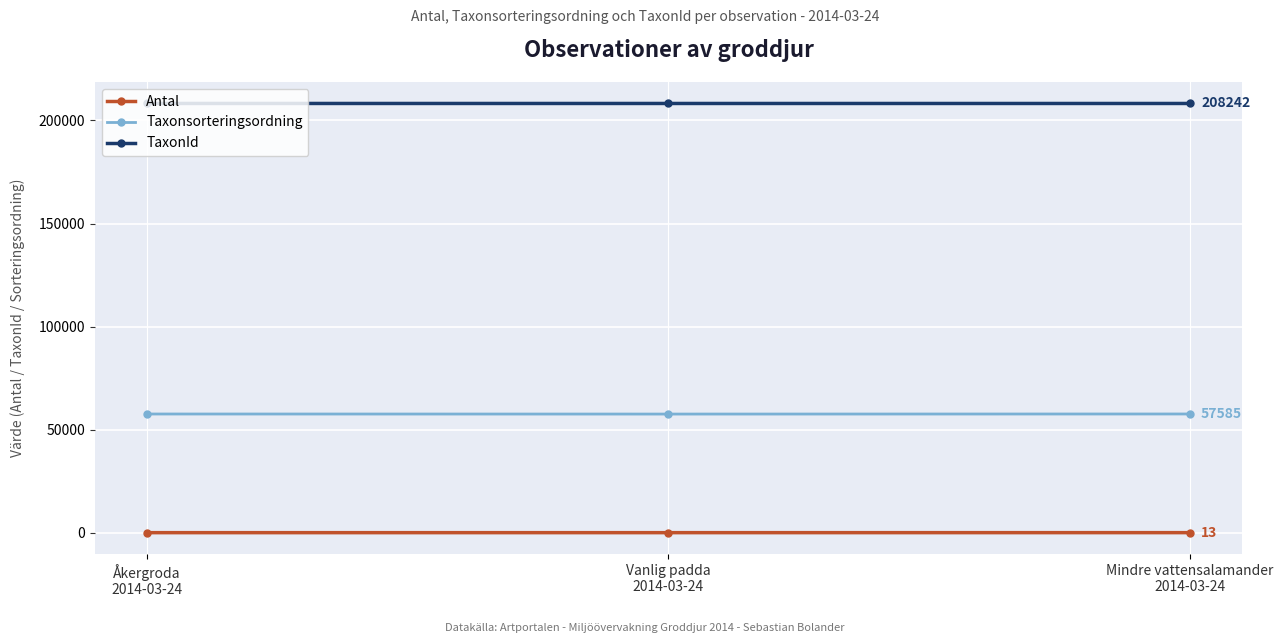

Is it true that Taxonsorteringsordning equals 31270 at Mindre vattensalamander
2014-03-24?

False